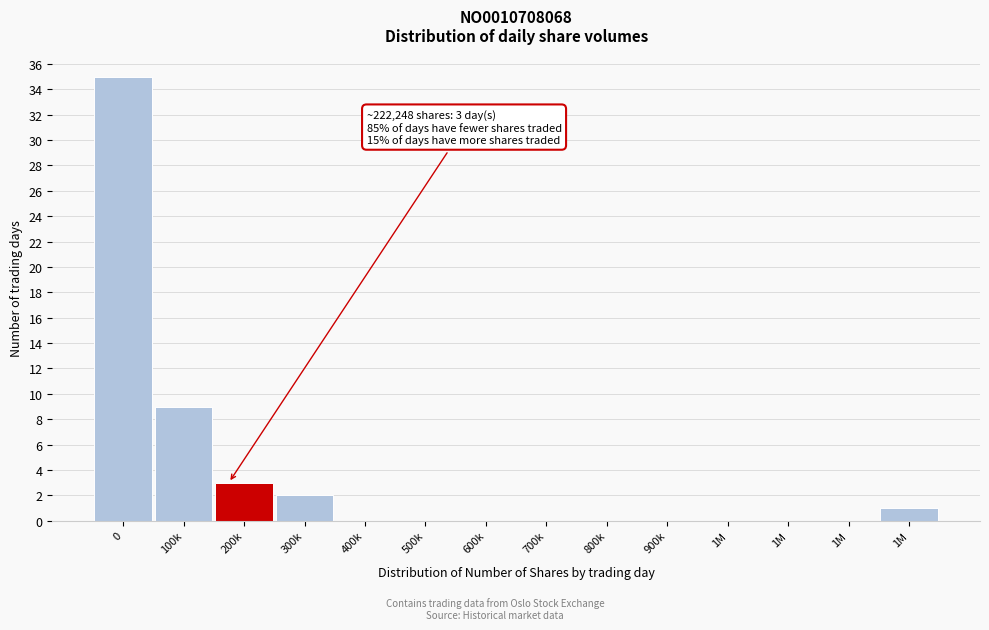

Count the number of categories in the chart.

14